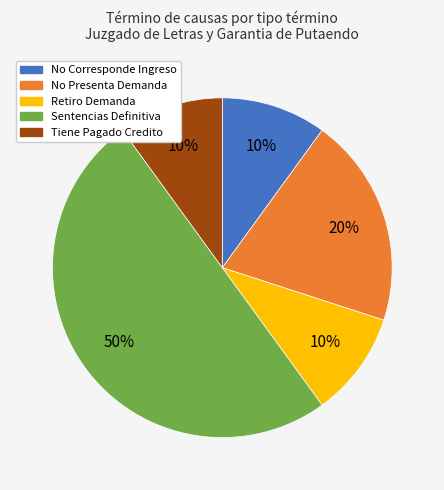

To the nearest percent, what is the difference between the Tiene Pagado Credito and No Presenta Demanda slice percentages?

10%